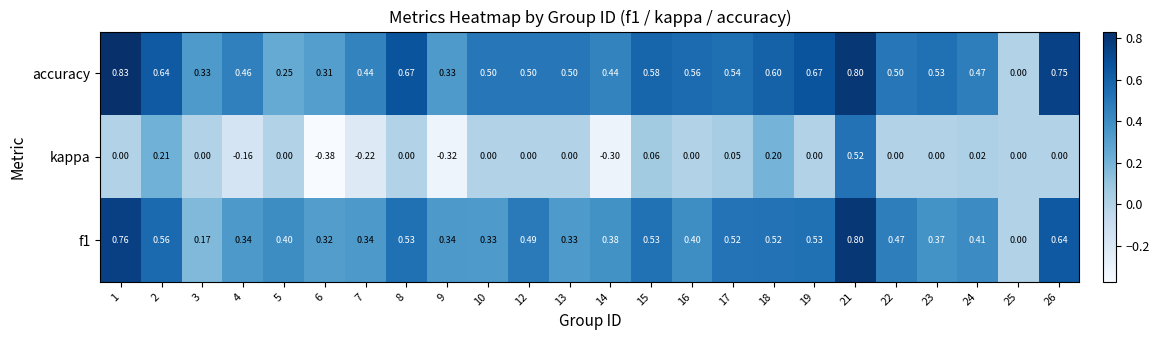

At 17, list the series in order from largest to smallest.

accuracy, f1, kappa